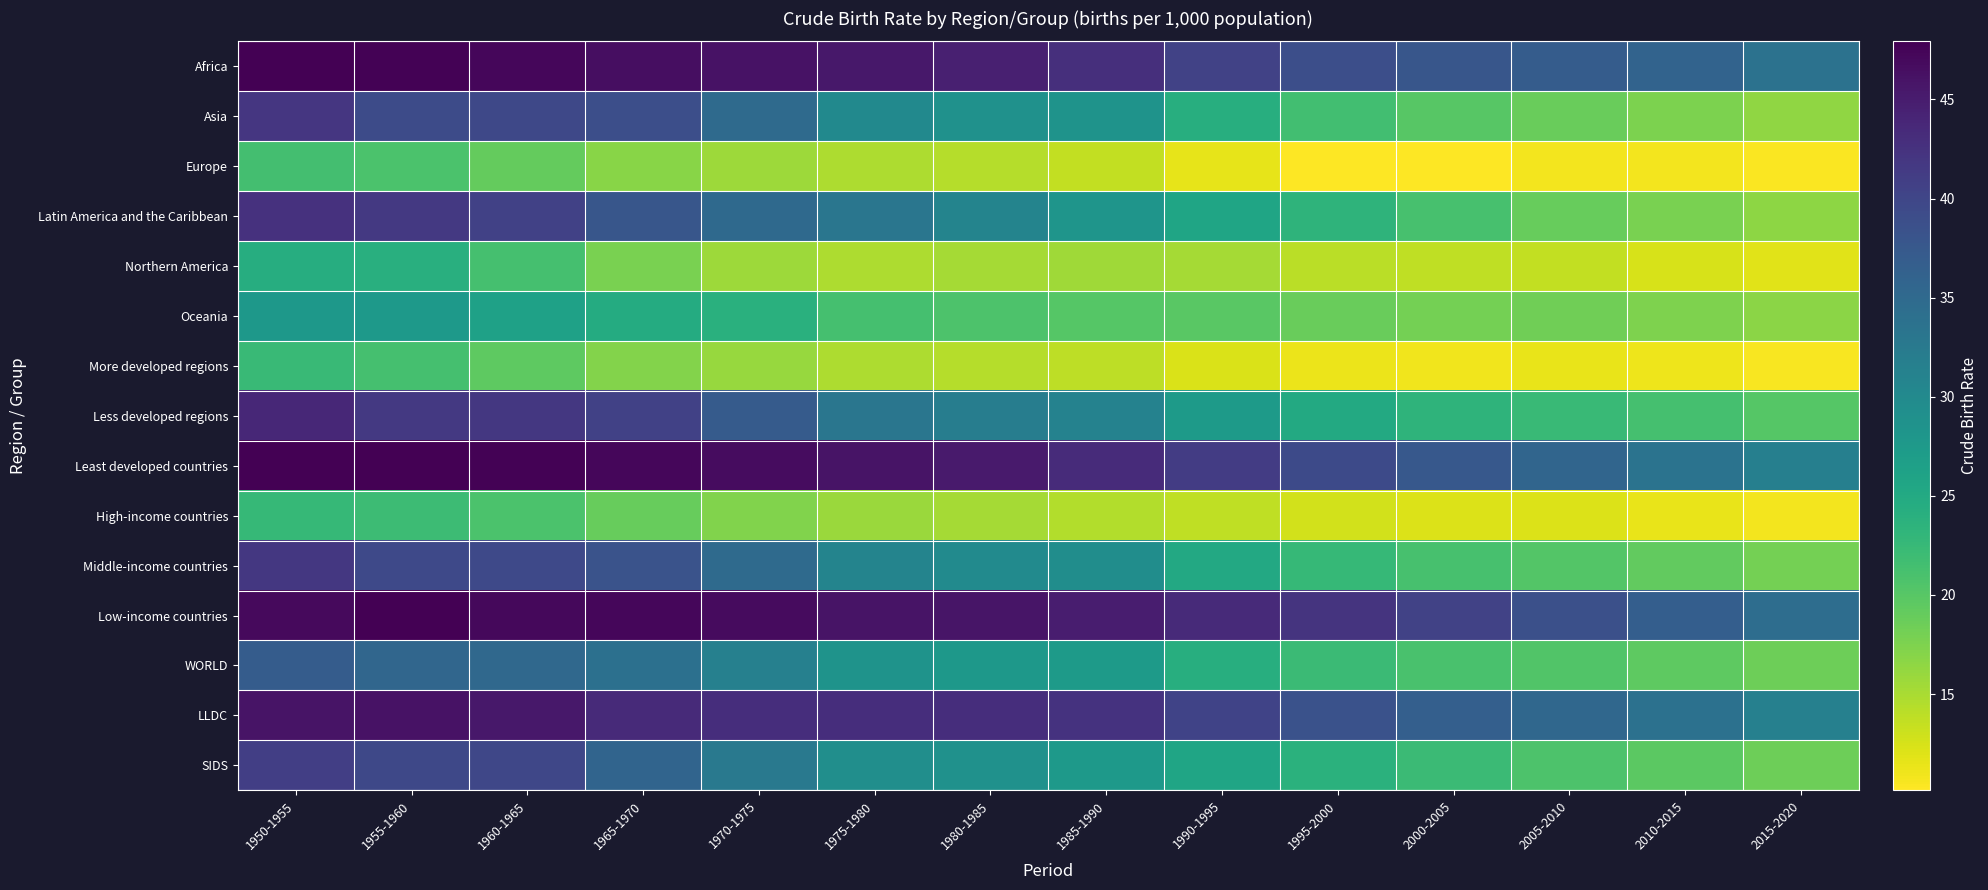

Which category has the highest value across all series?

1950-1955